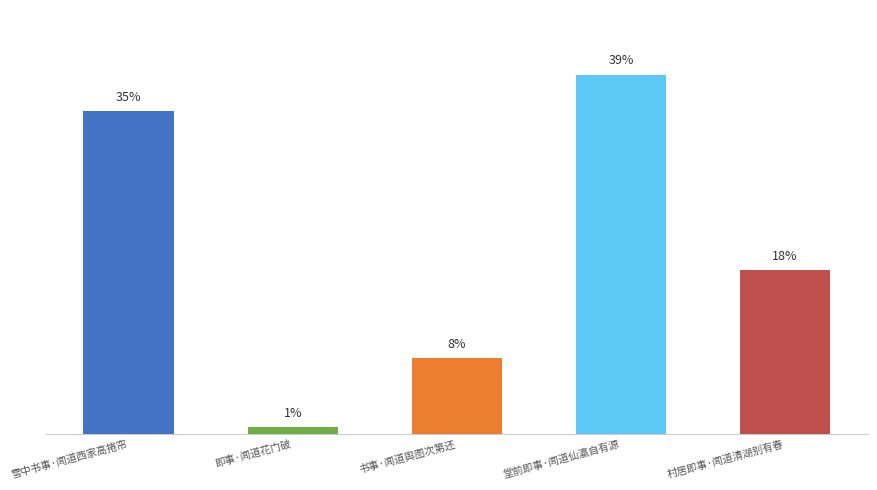

Count the number of data series in this chart.

1